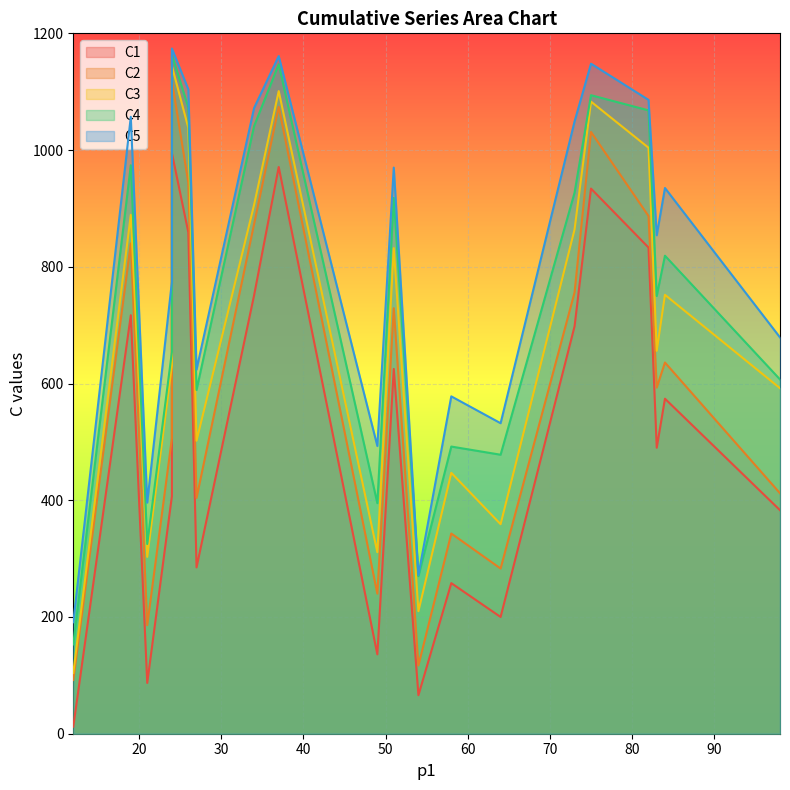

The value of C1 at 0 is 7. True or false?

False